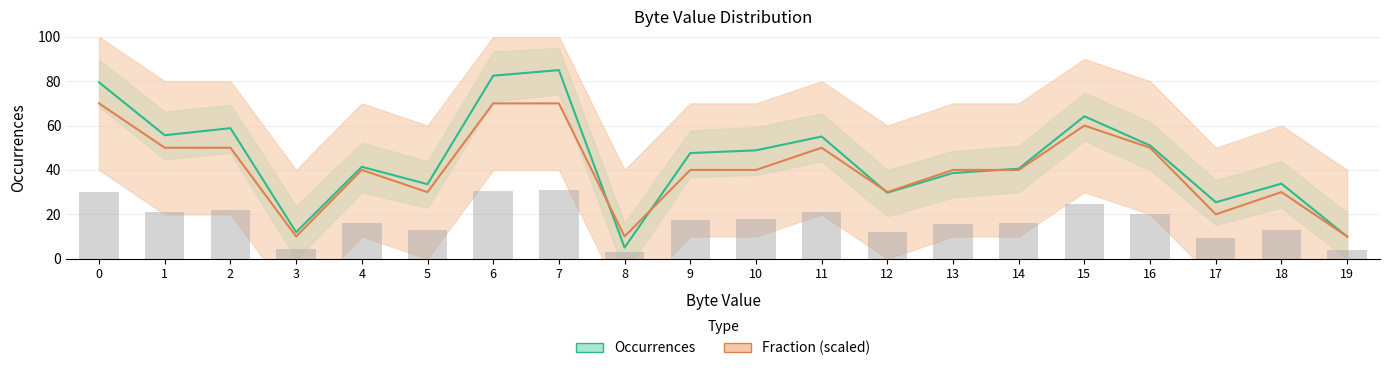

Reading left to right, what are all the values shown in this chart?

Occurrences: 0=79.5	1=55.6	2=58.8	3=11.9	4=41.4	5=33.6	6=82.5	7=85.0	8=5.0	9=47.6	10=48.8	11=55.1	12=29.7	13=38.6	14=40.6	15=64.2	16=51.0	17=25.4	18=33.8	19=9.9
Fraction (scaled): 0=70.0	1=50.0	2=50.0	3=10.0	4=40.0	5=30.0	6=70.0	7=70.0	8=10.0	9=40.0	10=40.0	11=50.0	12=30.0	13=40.0	14=40.0	15=60.0	16=50.0	17=20.0	18=30.0	19=10.0